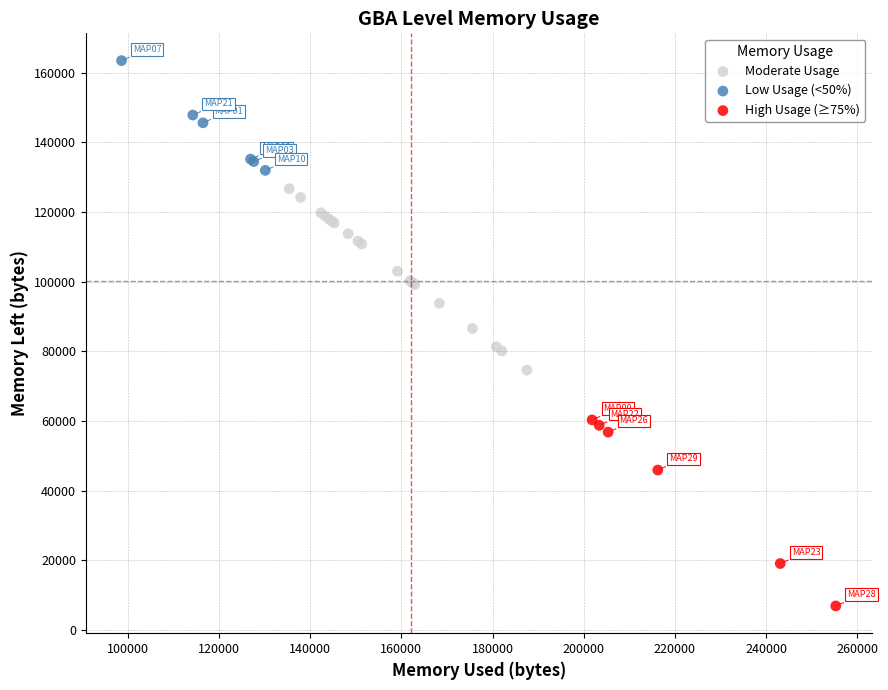

Which series contains the highest Y value?

Low Usage (<50%)